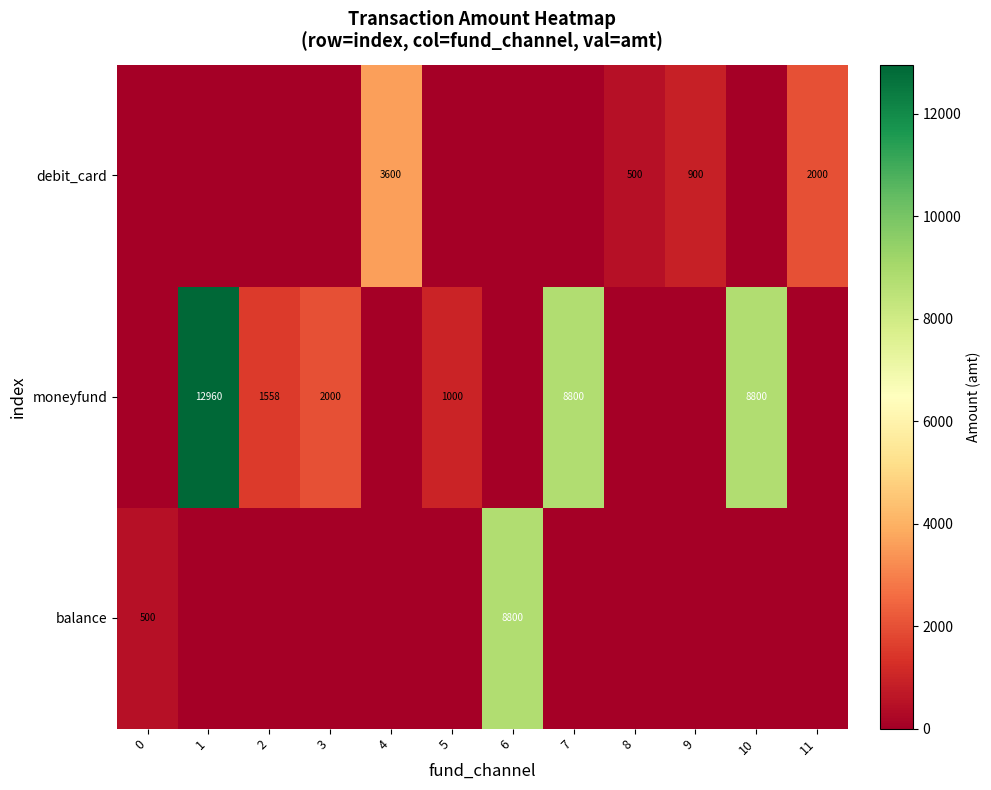

Is it true that moneyfund equals 5560 at 1?

False